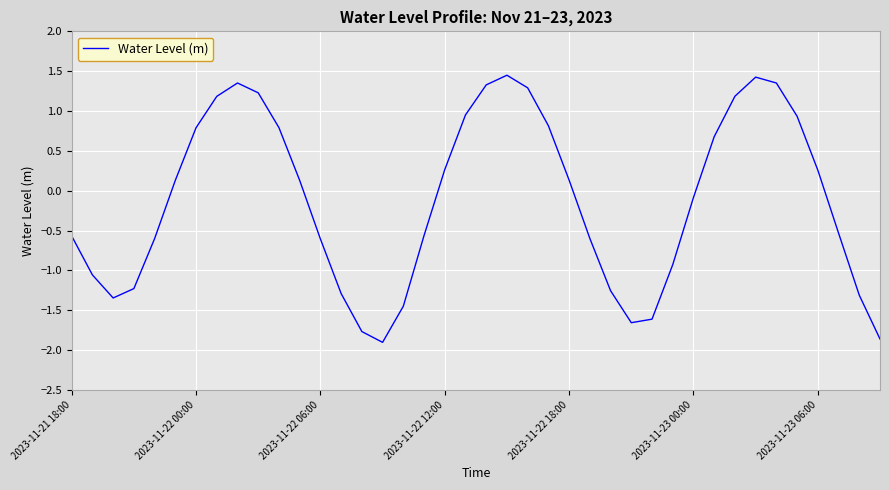

What is the difference between the maximum and minimum values?

3.4